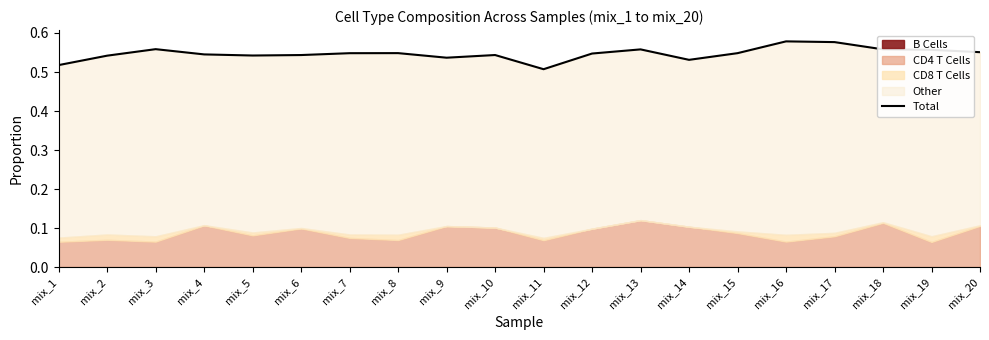

Reading left to right, what are all the values shown in this chart?

0.5	0.5	0.6	0.5	0.5	0.5	0.5	0.5	0.5	0.5	0.5	0.5	0.6	0.5	0.5	0.6	0.6	0.6	0.6	0.6